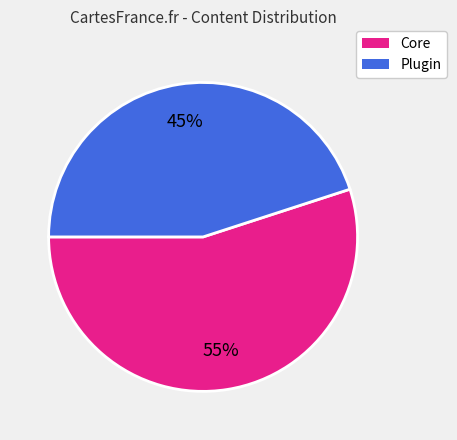

To the nearest percent, what is the average slice percentage?

50%